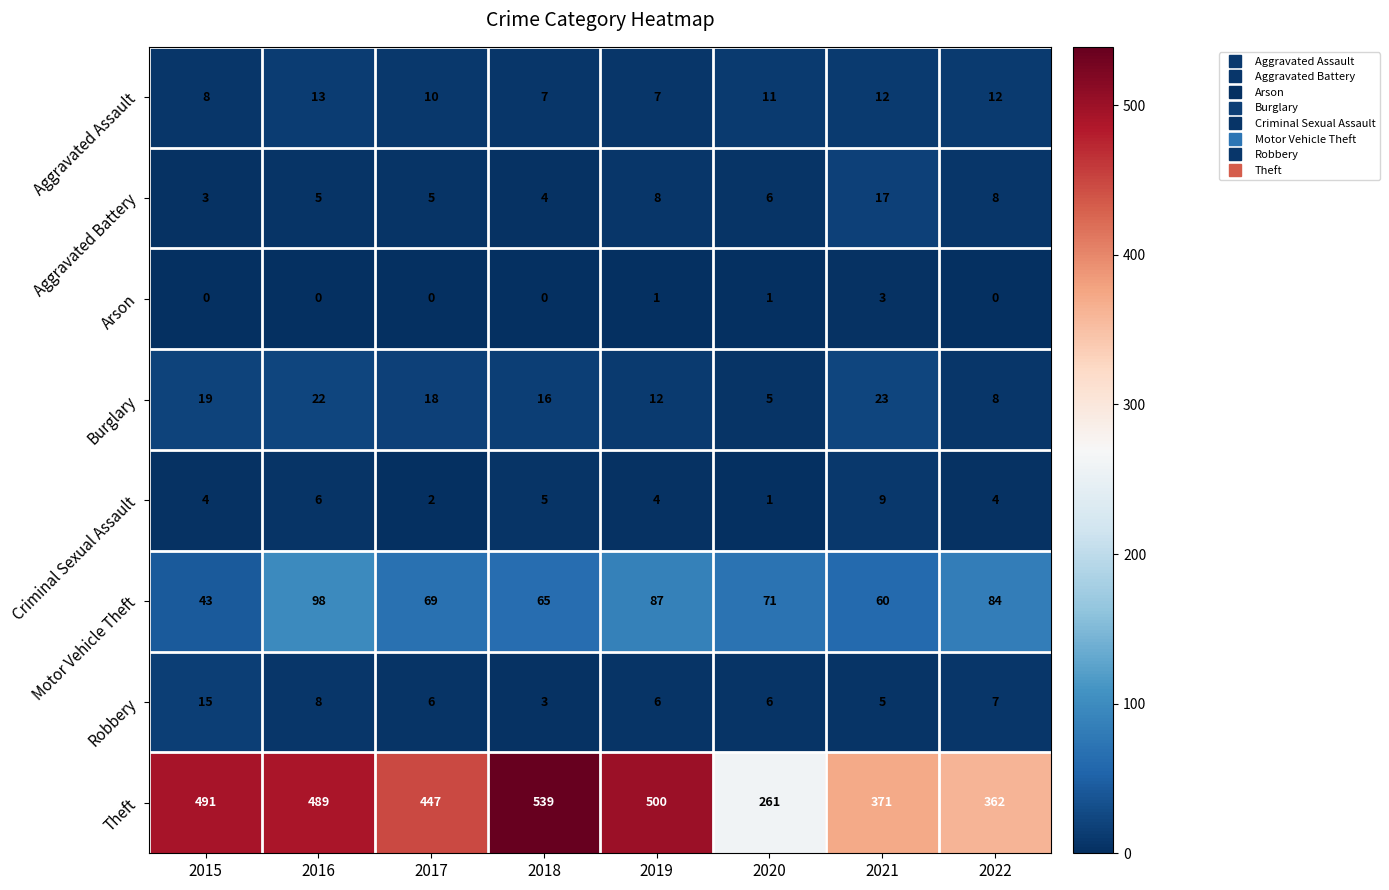

Which series has the largest range (max minus min)?

Theft